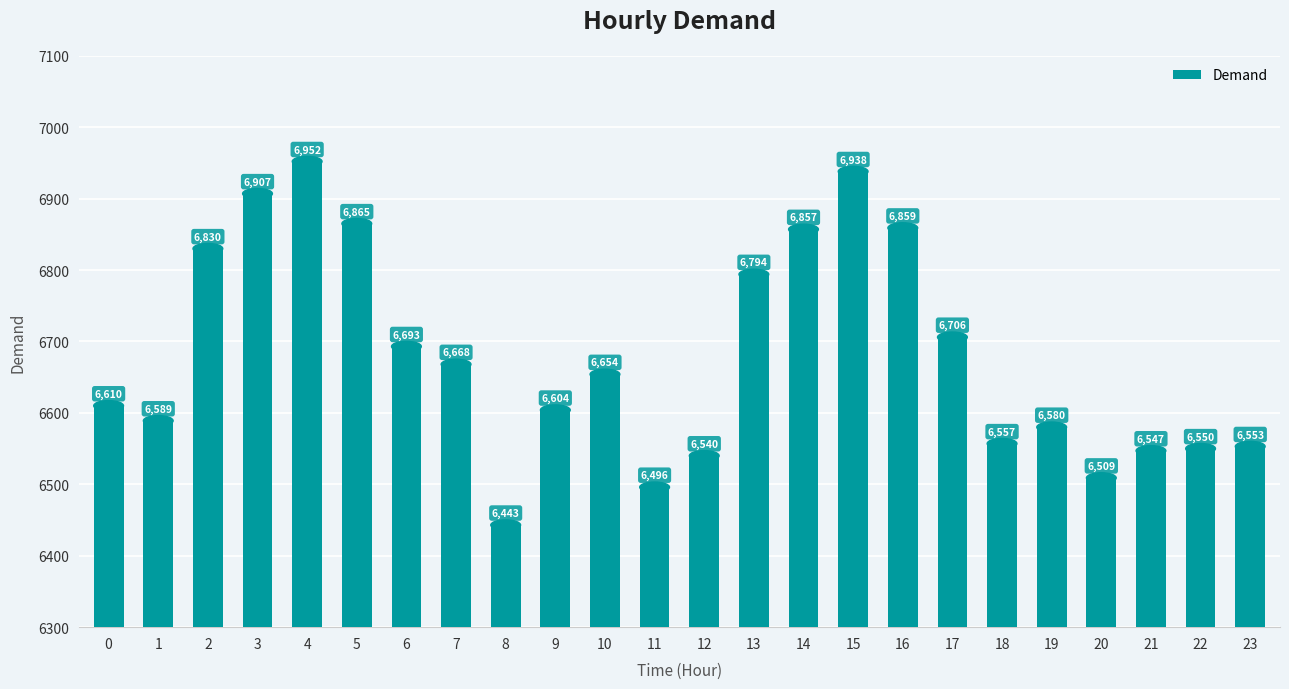

How many bars are there in total?

24